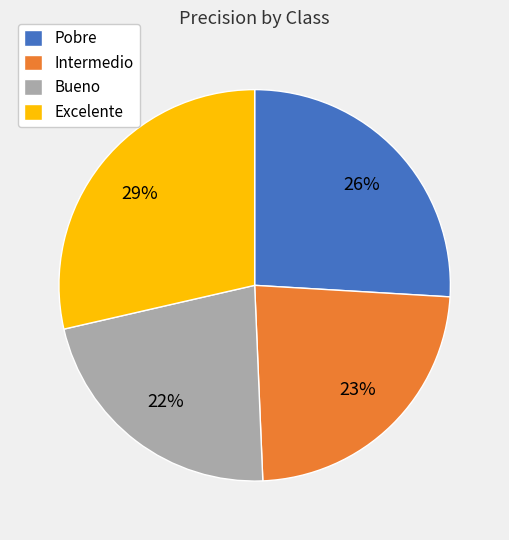

Which slice is the largest?

Excelente